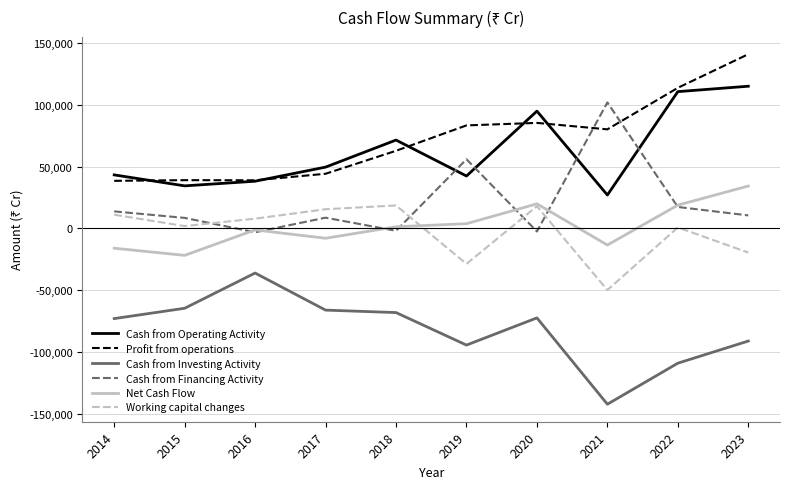

Between 2020 and 2021, which series saw the biggest shift?

Cash from Financing Activity